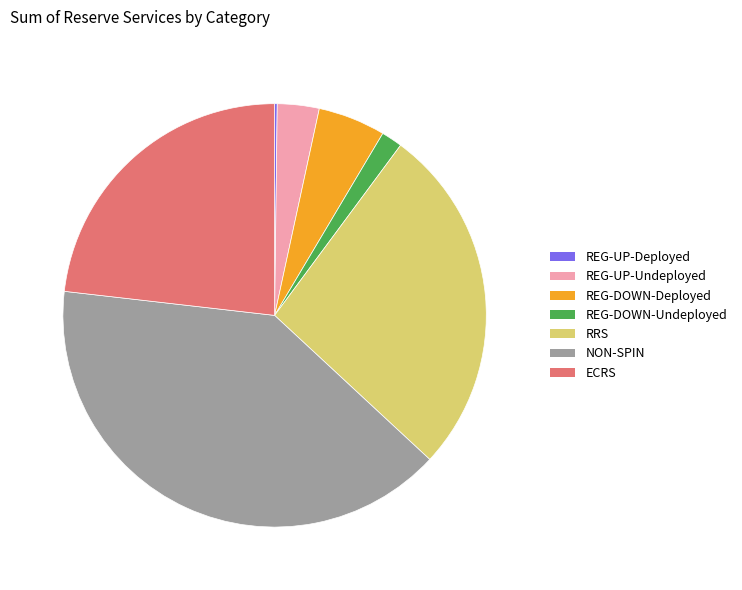

Is it true that ECRS is 14% of the pie?

False